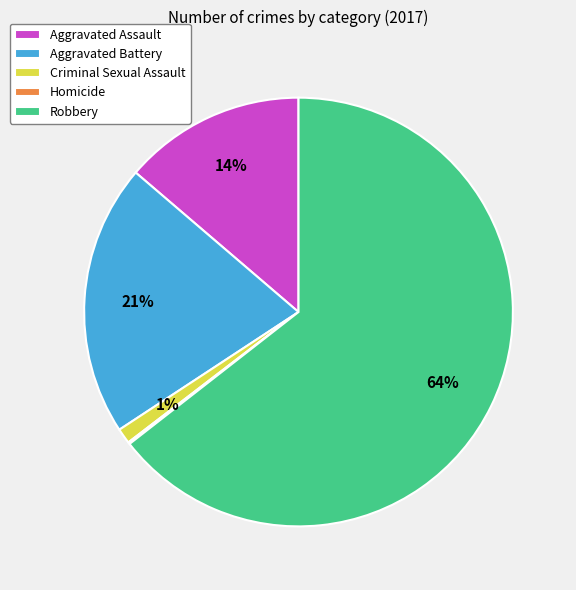

Is the sum of Robbery and Criminal Sexual Assault greater than half?

Yes